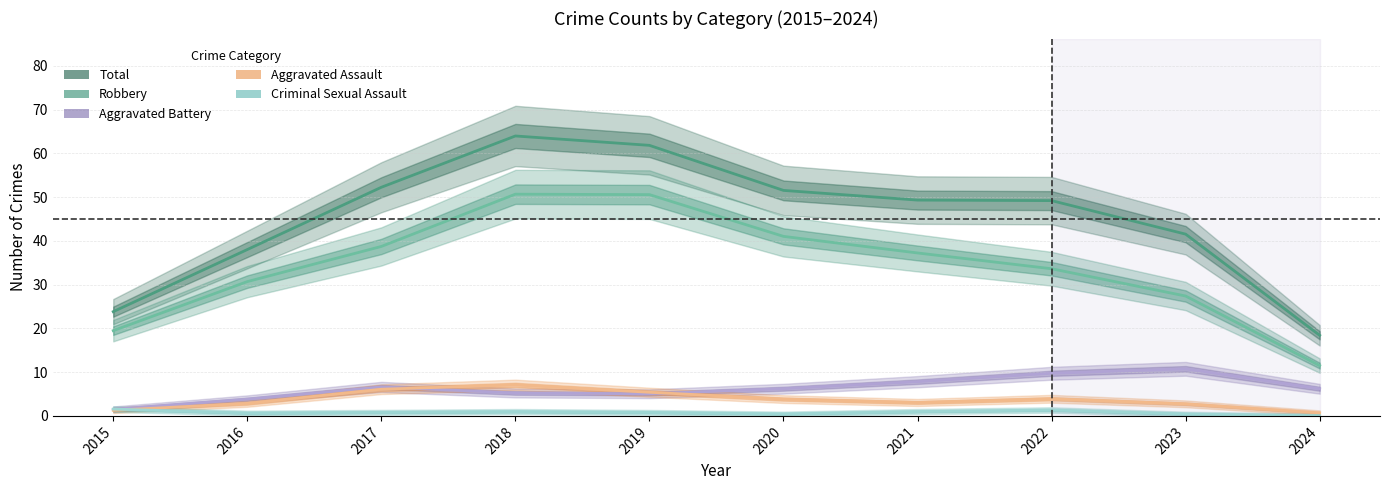

True or false: Robbery has more than 1 points higher than both neighbors.

False